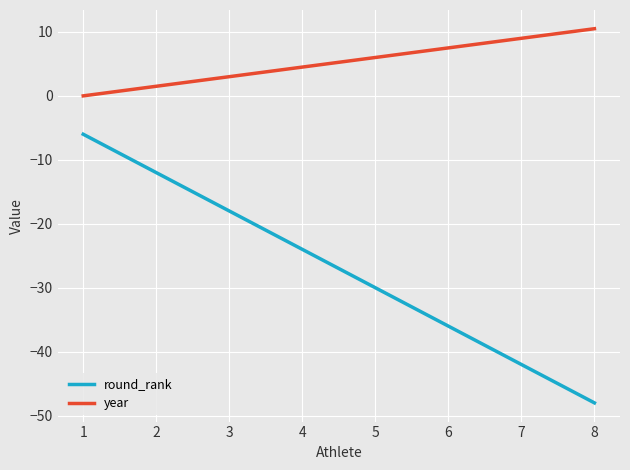

Rank the categories by year value from lowest to highest.

1, 2, 3, 4, 5, 6, 7, 8